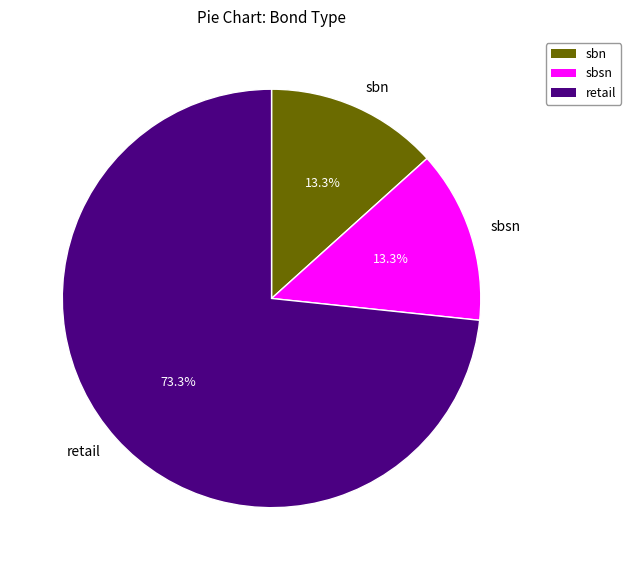

What is the ratio of the value at retail to the value at sbsn?

5.5